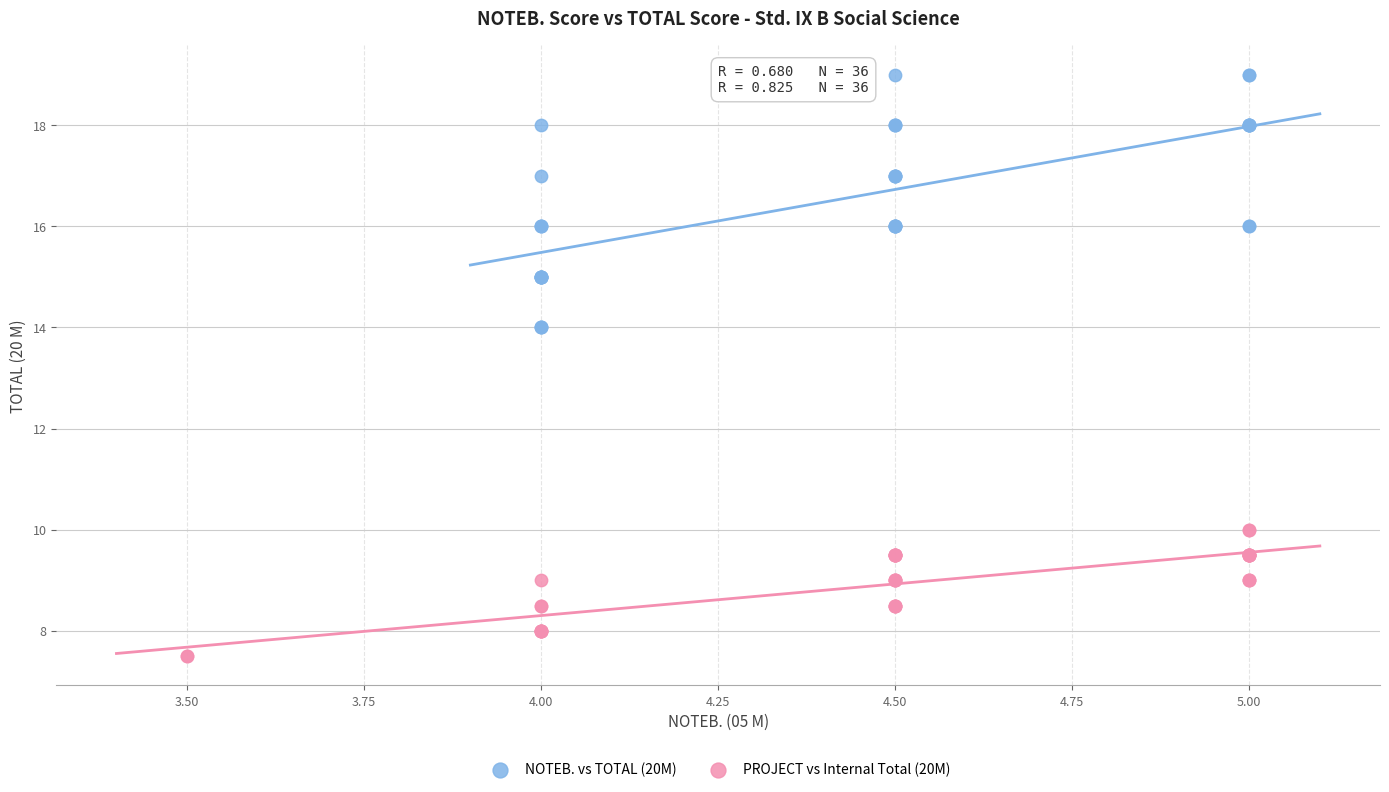

What are all the series names shown in the legend?

NOTEB. vs TOTAL (20M), PROJECT vs Internal Total (20M)